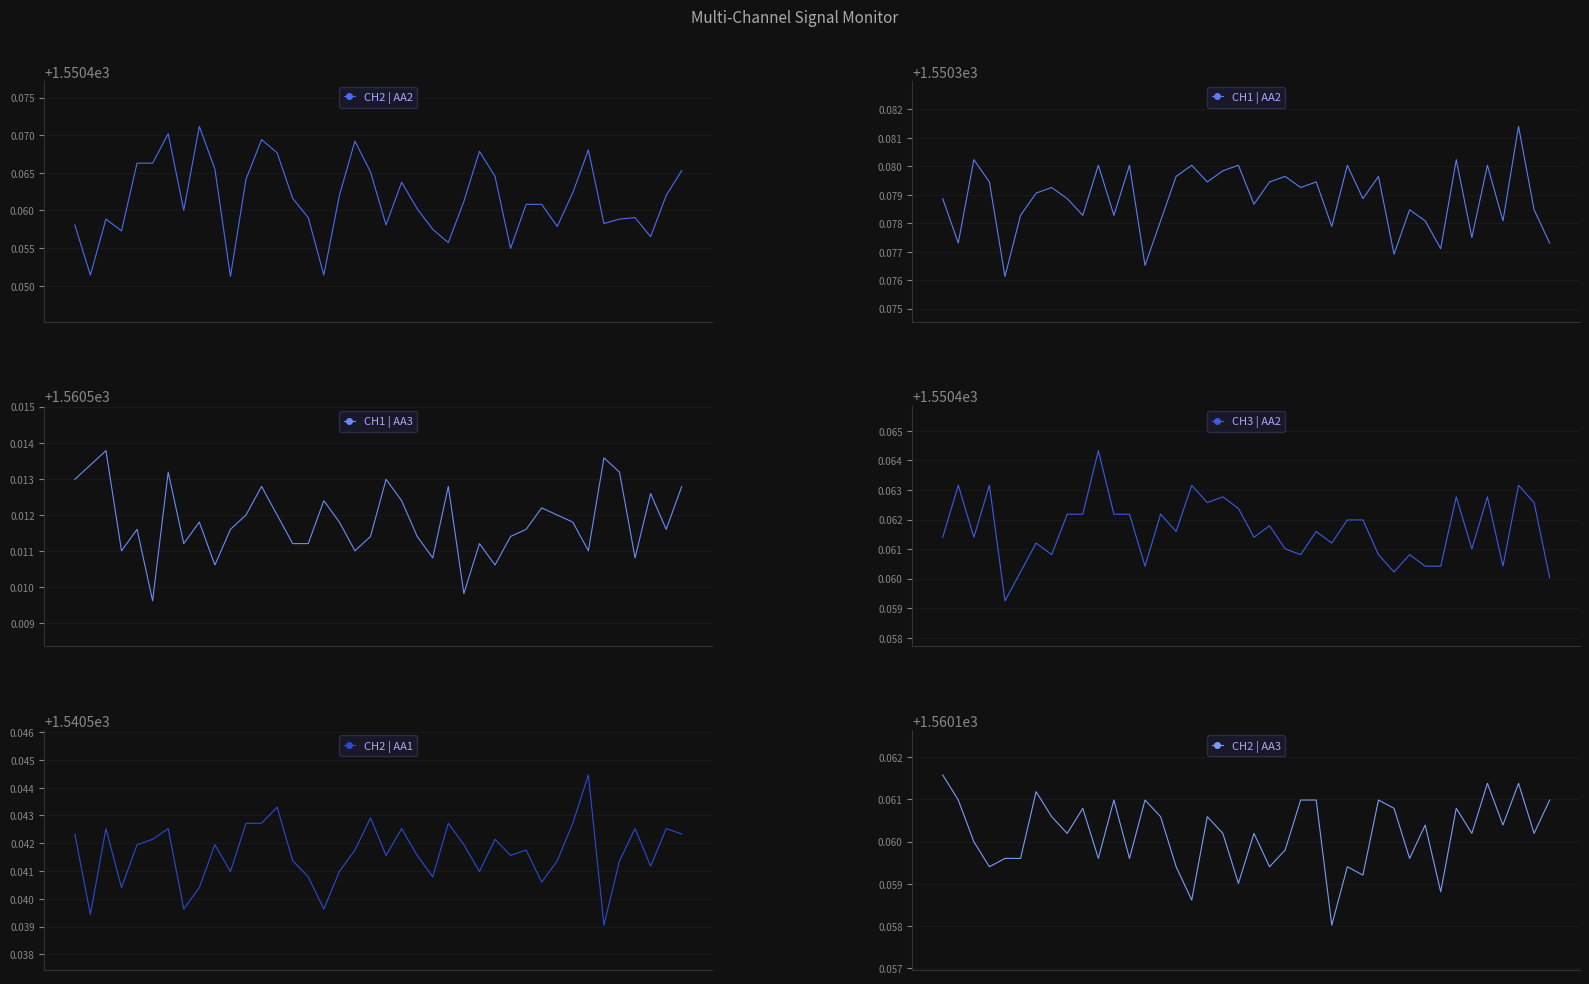

What is the lowest value of the CH3 | AA2 series?

1550.5